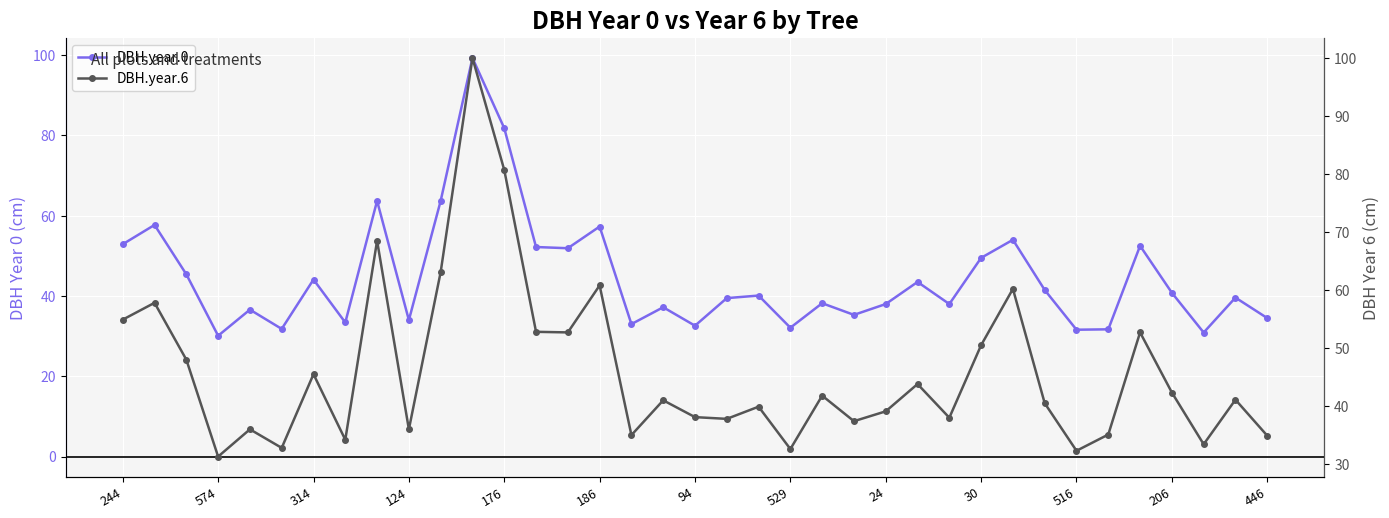

The DBH.year.0 series shows 33.0 at 16. True or false?

True